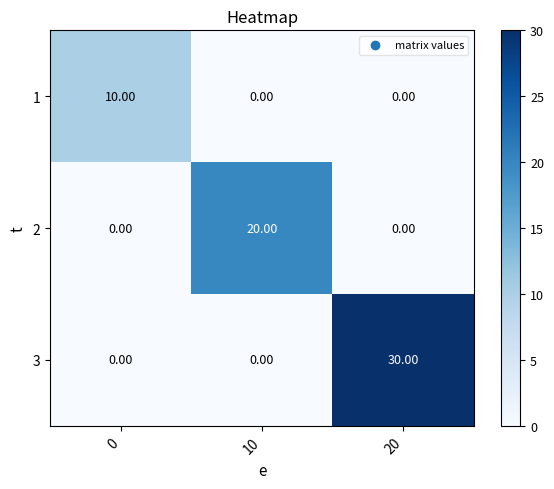

Between 0 and 20, which series saw the biggest shift?

3